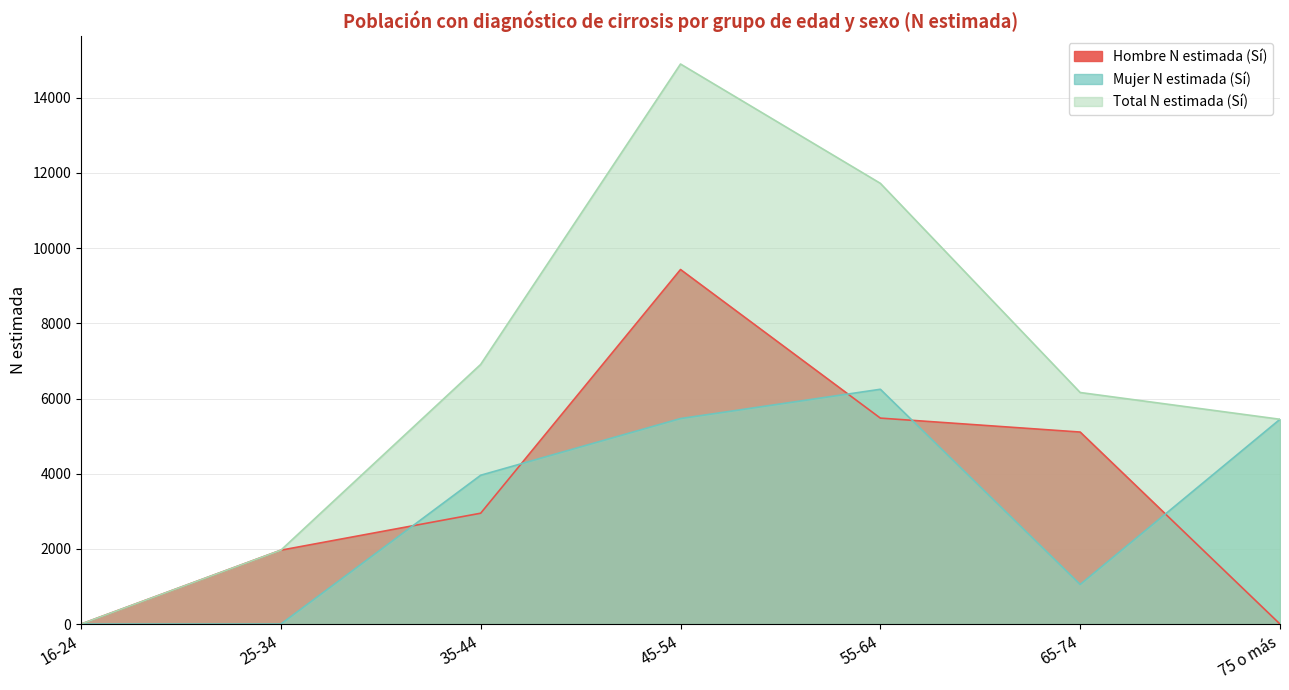

How many series are shown in this chart?

3